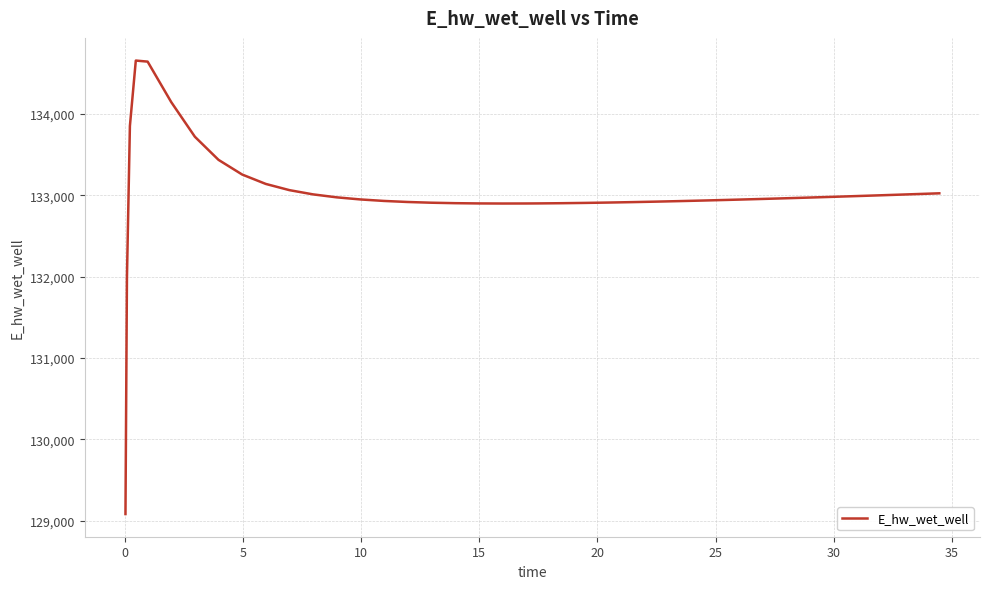

What is the maximum value shown in the chart?

134655.5